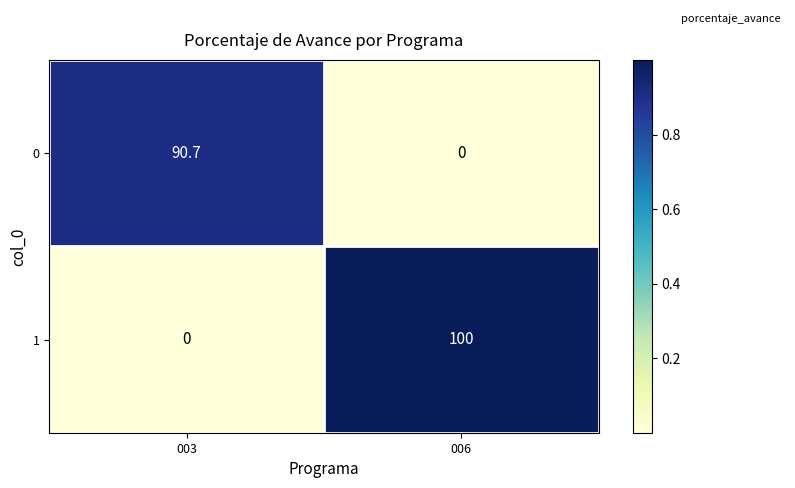

Where is 0 nearest to the value 45?

006